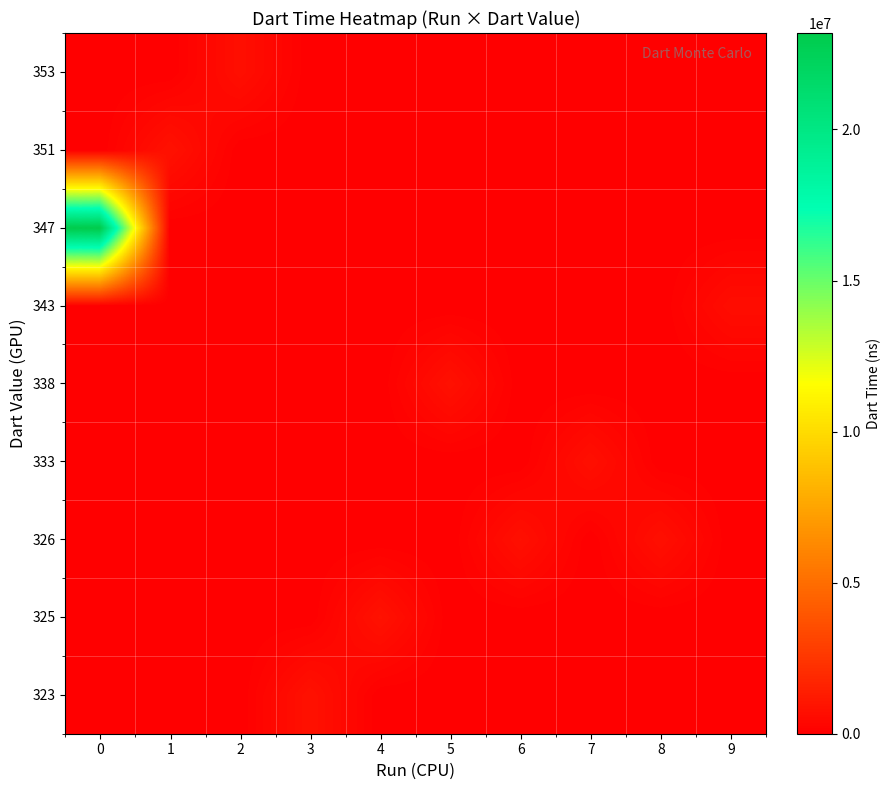

Reading right to left, what are all the values shown in this chart?

323: 9=0	8=0	7=0	6=0	5=0	4=0	3=812964	2=0	1=0	0=0
325: 9=0	8=0	7=0	6=0	5=0	4=844011	3=0	2=0	1=0	0=0
326: 9=0	8=720402	7=0	6=739587	5=0	4=0	3=0	2=0	1=0	0=0
333: 9=0	8=0	7=720114	6=0	5=0	4=0	3=0	2=0	1=0	0=0
338: 9=0	8=0	7=0	6=0	5=781305	4=0	3=0	2=0	1=0	0=0
343: 9=611341	8=0	7=0	6=0	5=0	4=0	3=0	2=0	1=0	0=0
347: 9=0	8=0	7=0	6=0	5=0	4=0	3=0	2=0	1=0	0=23192538
351: 9=0	8=0	7=0	6=0	5=0	4=0	3=0	2=0	1=820939	0=0
353: 9=0	8=0	7=0	6=0	5=0	4=0	3=0	2=690655	1=0	0=0